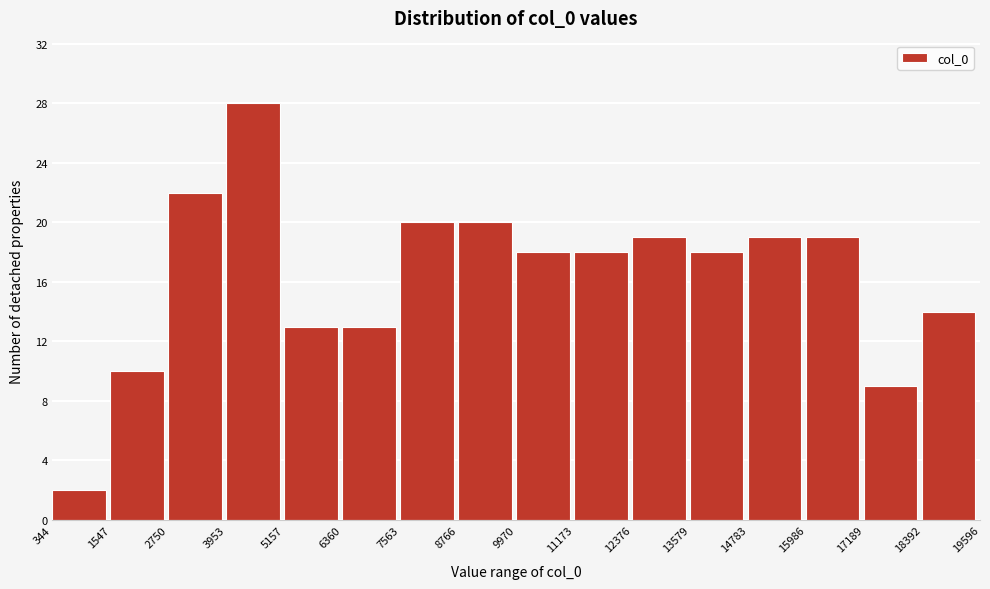

Reading left to right, transcribe this chart: for each bar, give the range it covers on the x-axis and its height. The values are not printed on the chart, so give them approximately, as read against the axis.

344 to 1547: 2
1547 to 2750: 10
2750 to 3953: 22
3953 to 5157: 28
5157 to 6360: 13
6360 to 7563: 13
7563 to 8766: 20
8766 to 9970: 20
9970 to 11173: 18
11173 to 12376: 18
12376 to 13579: 19
13579 to 14783: 18
14783 to 15986: 19
15986 to 17189: 19
17189 to 18392: 9
18392 to 19596: 14